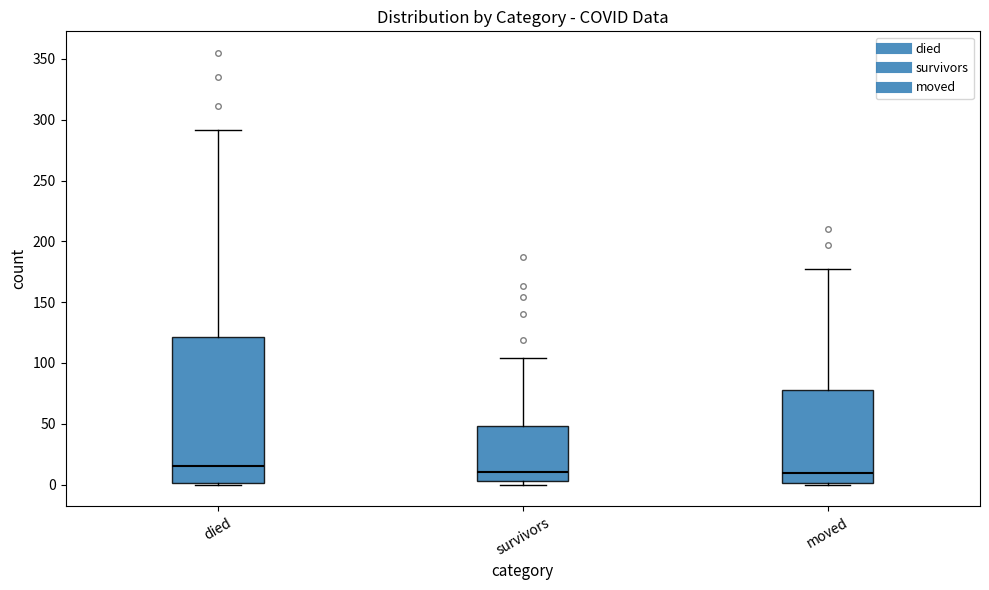

Reading left to right, transcribe this box plot: for each box, give where its median line is, the range the box spans, and where its two whiskers end, as read against the y-axis. The values are not printed on the chart, so give them approximately, as read against the axis.

died: median 15, box 0 to 120, whiskers 0 to 290
survivors: median 10, box 5 to 50, whiskers 0 to 105
moved: median 10, box 0 to 80, whiskers 0 to 175